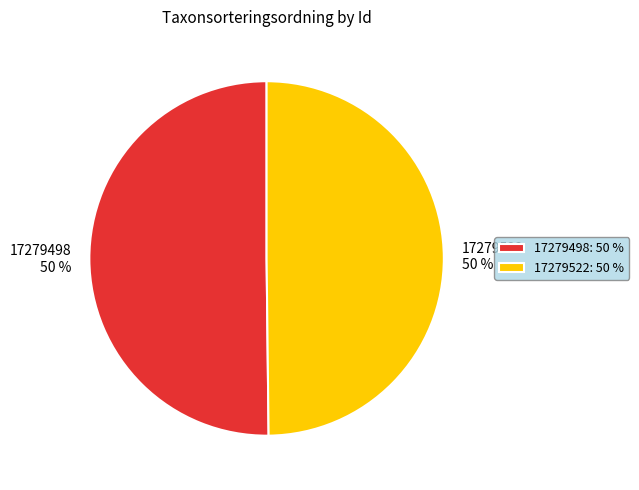

Do 17279498 and 17279522 together represent more than half of the pie?

Yes